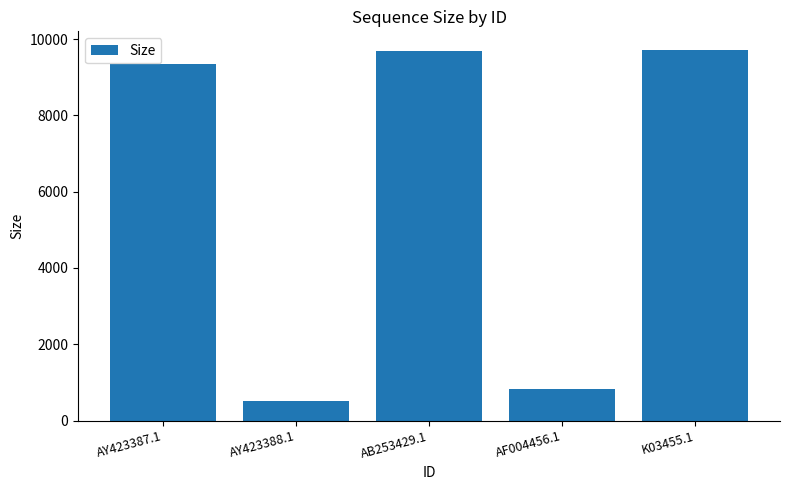

Are the bars grouped side by side (vs. stacked)?

No